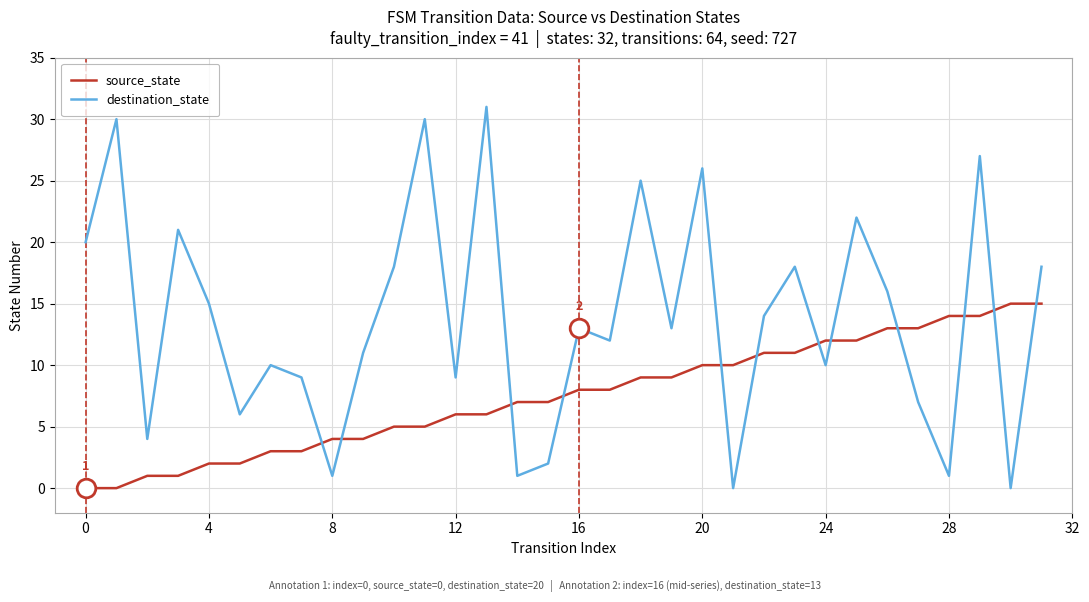

Which series has the largest total across all categories?

destination_state